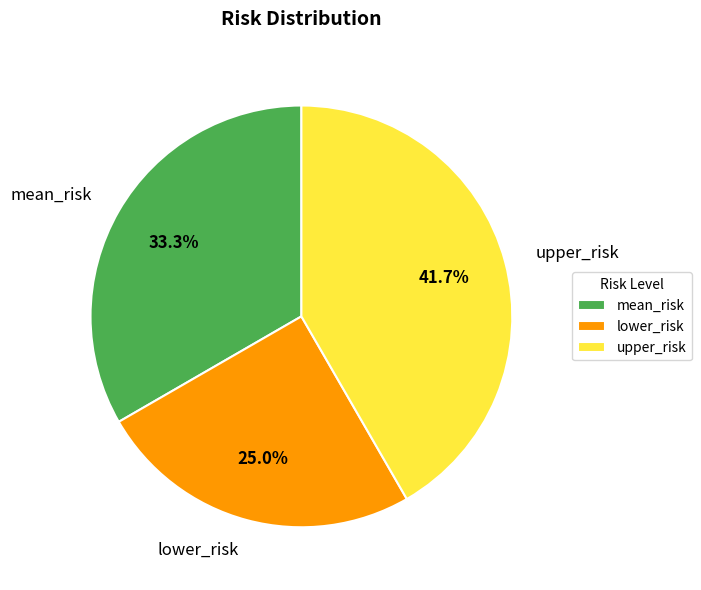

Does upper_risk represent more than half of the total?

No